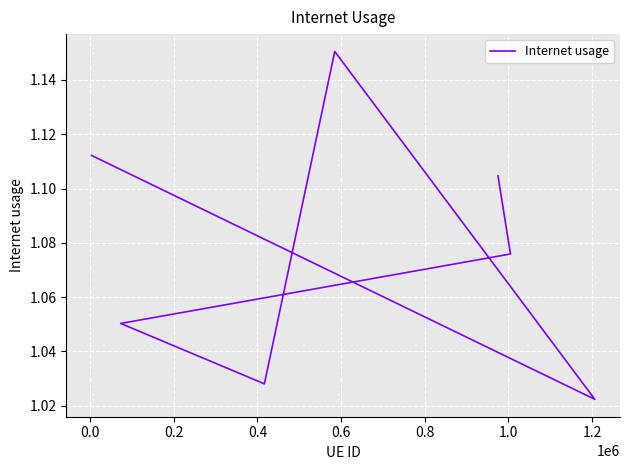

True or false: the data has more than 1 interior local peaks.

False